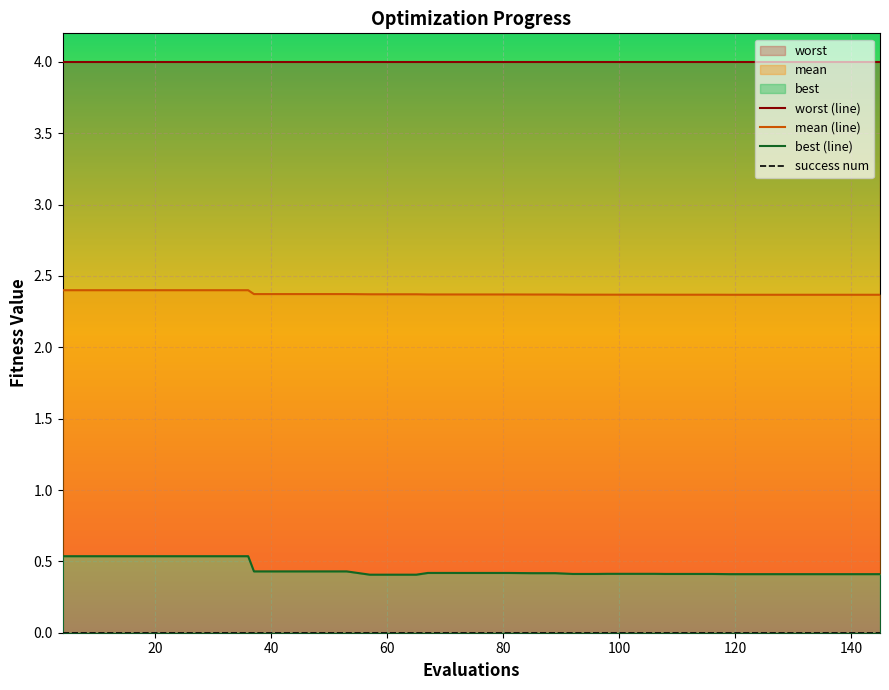

The worst (line) series shows 0.9 at 9. True or false?

False